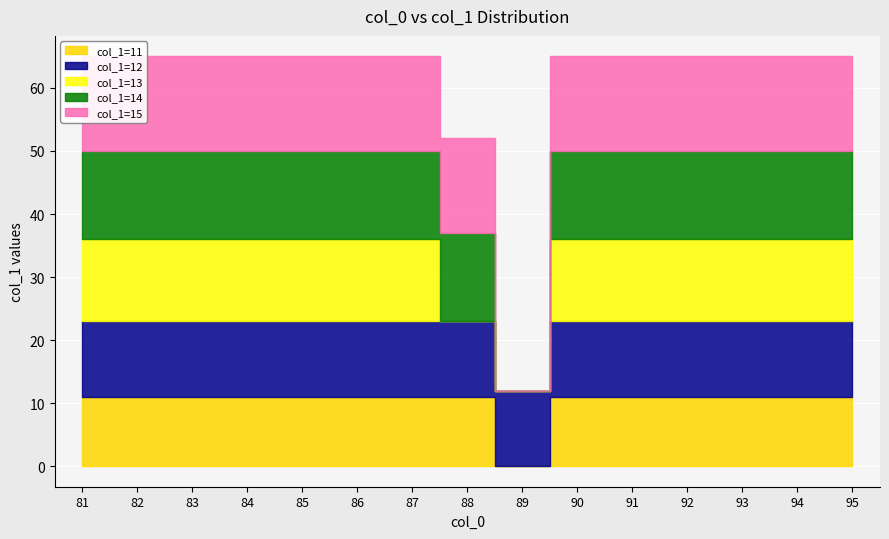

Which series has the largest range (max minus min)?

col_1=15